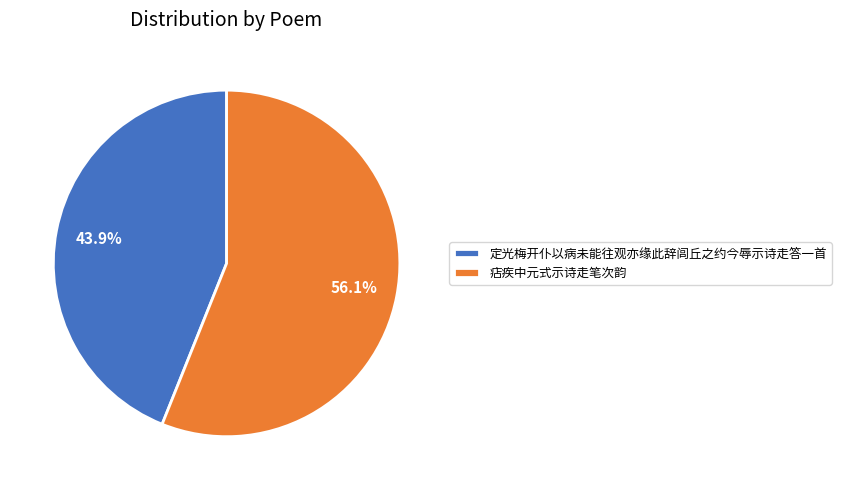

To the nearest percent, what is the combined percentage of 痁疾中元式示诗走笔次韵 and 定光梅开仆以病未能往观亦缘此辞闾丘之约今辱示诗走答一首?

100%